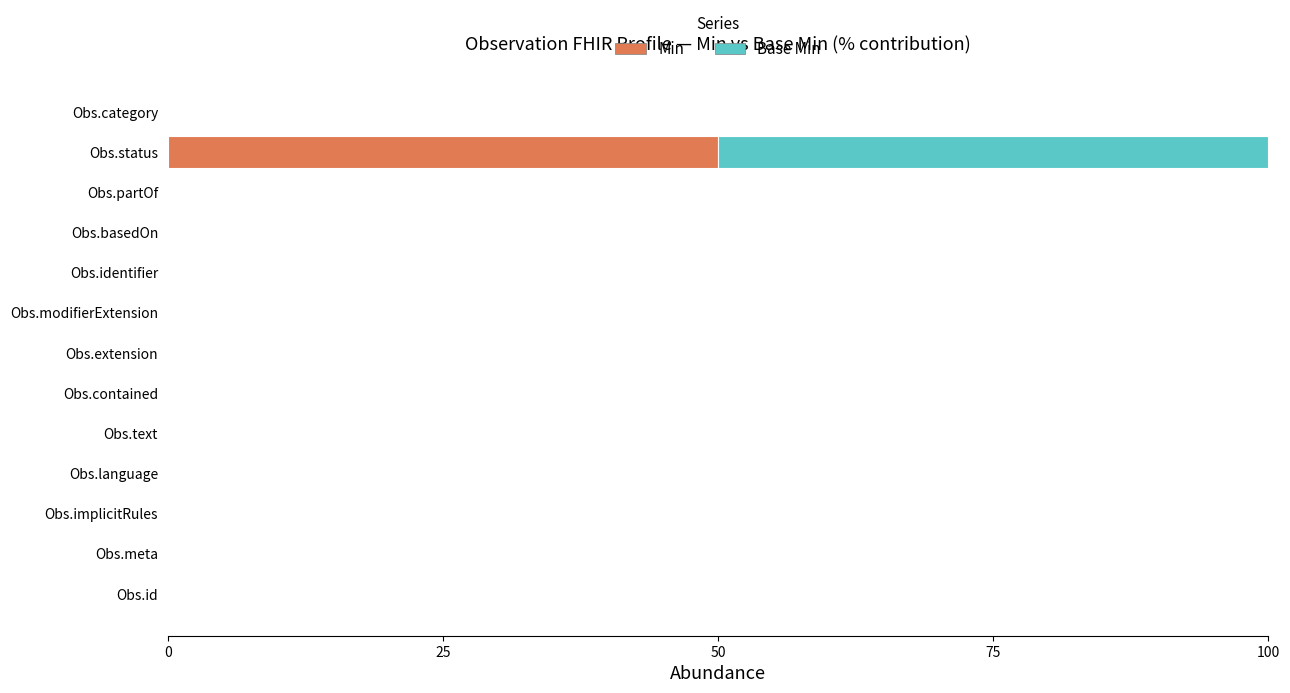

What is the maximum value for Min?

50